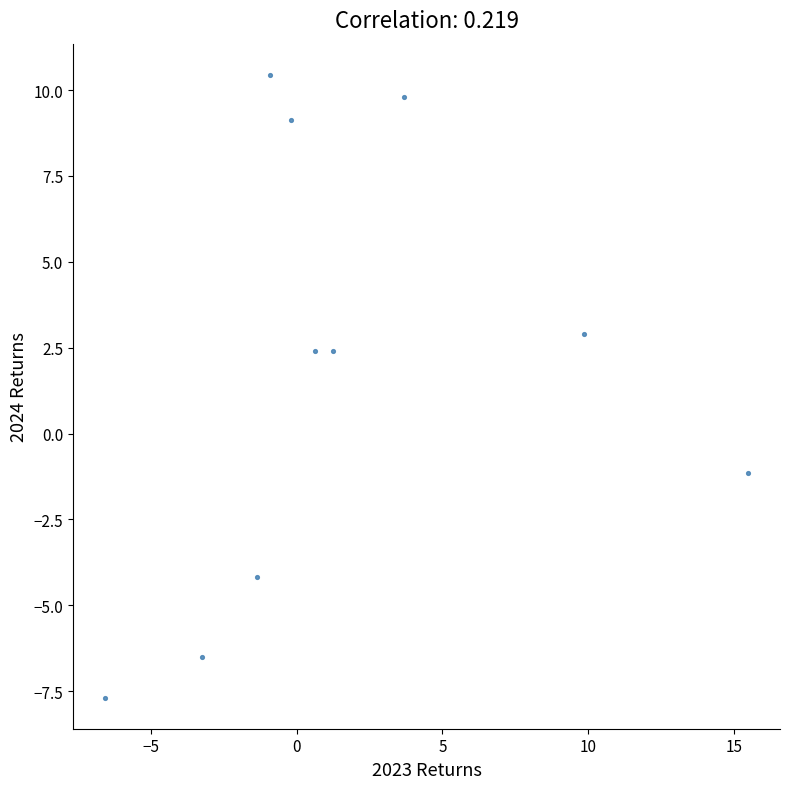

What is the range of Y values (max minus min)?

18.1